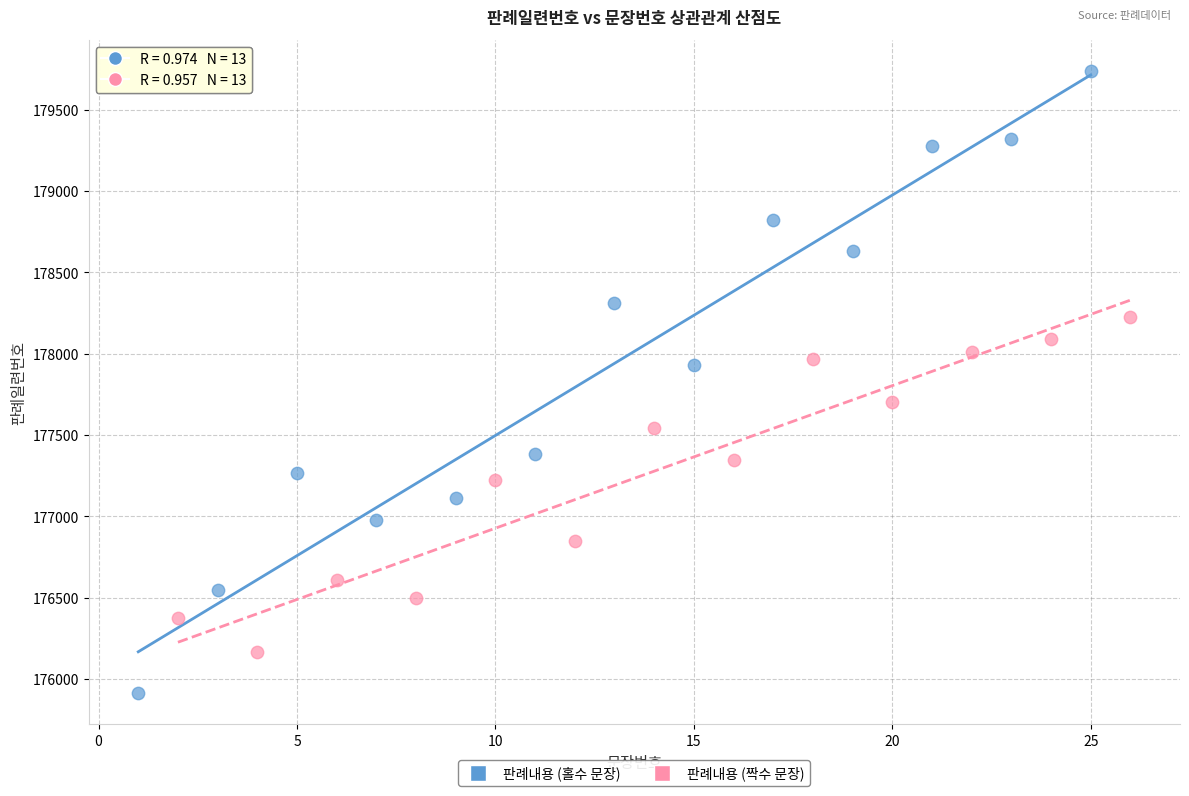

Which series reaches the maximum Y coordinate?

판례내용 (홀수 문장)